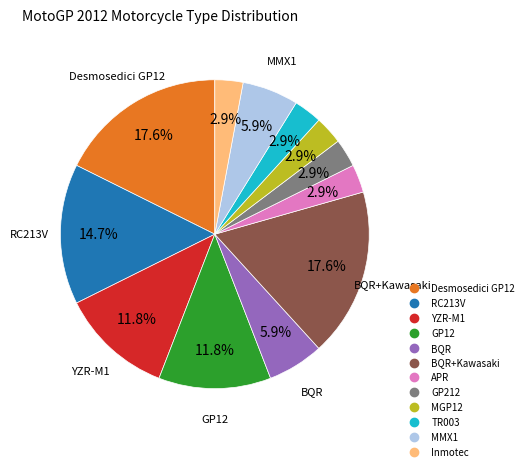

To the nearest percent, what is the difference between the largest and smallest slice percentages?

15%